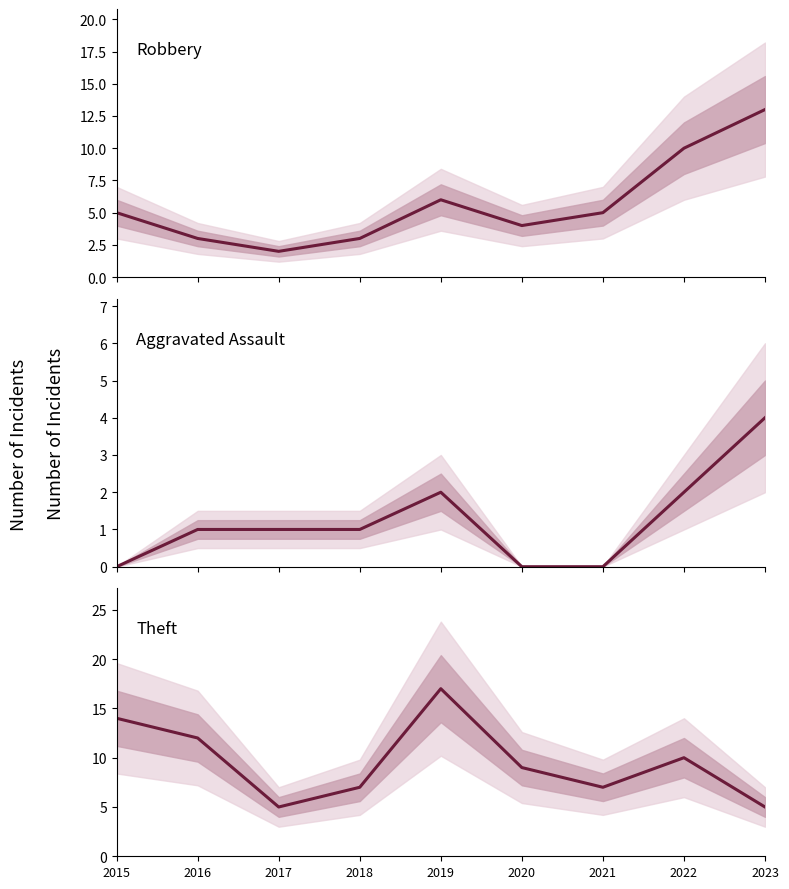

Reading left to right, list all the values displayed in this chart.

Robbery: 2015=5	2016=3	2017=2	2018=3	2019=6	2020=4	2021=5	2022=10	2023=13
Aggravated Assault: 2015=0	2016=1	2017=1	2018=1	2019=2	2020=0	2021=0	2022=2	2023=4
Theft: 2015=14	2016=12	2017=5	2018=7	2019=17	2020=9	2021=7	2022=10	2023=5